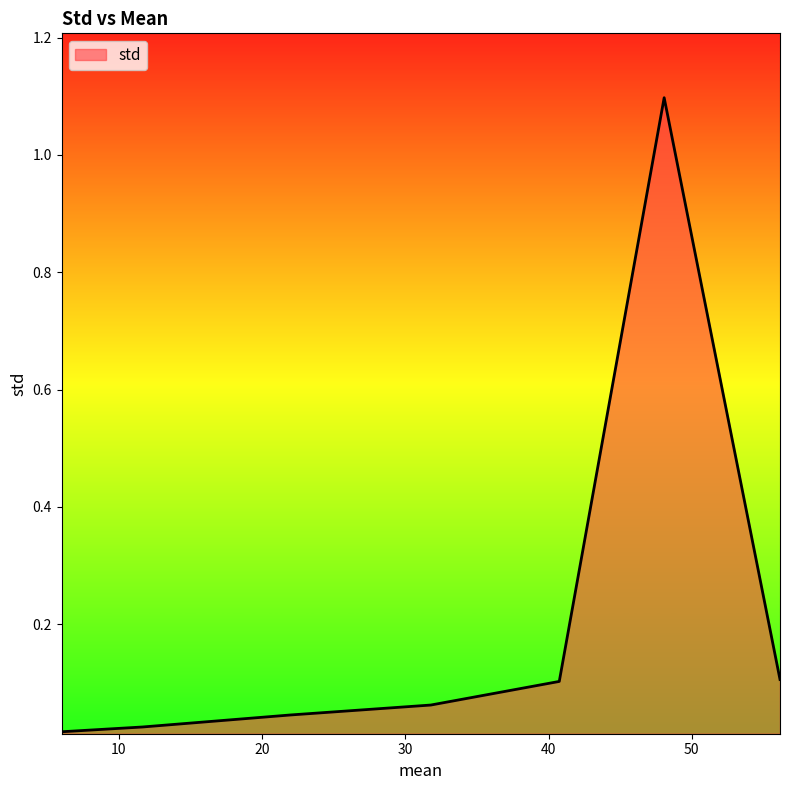

True or false: the data has more than 1 interior local peaks.

False